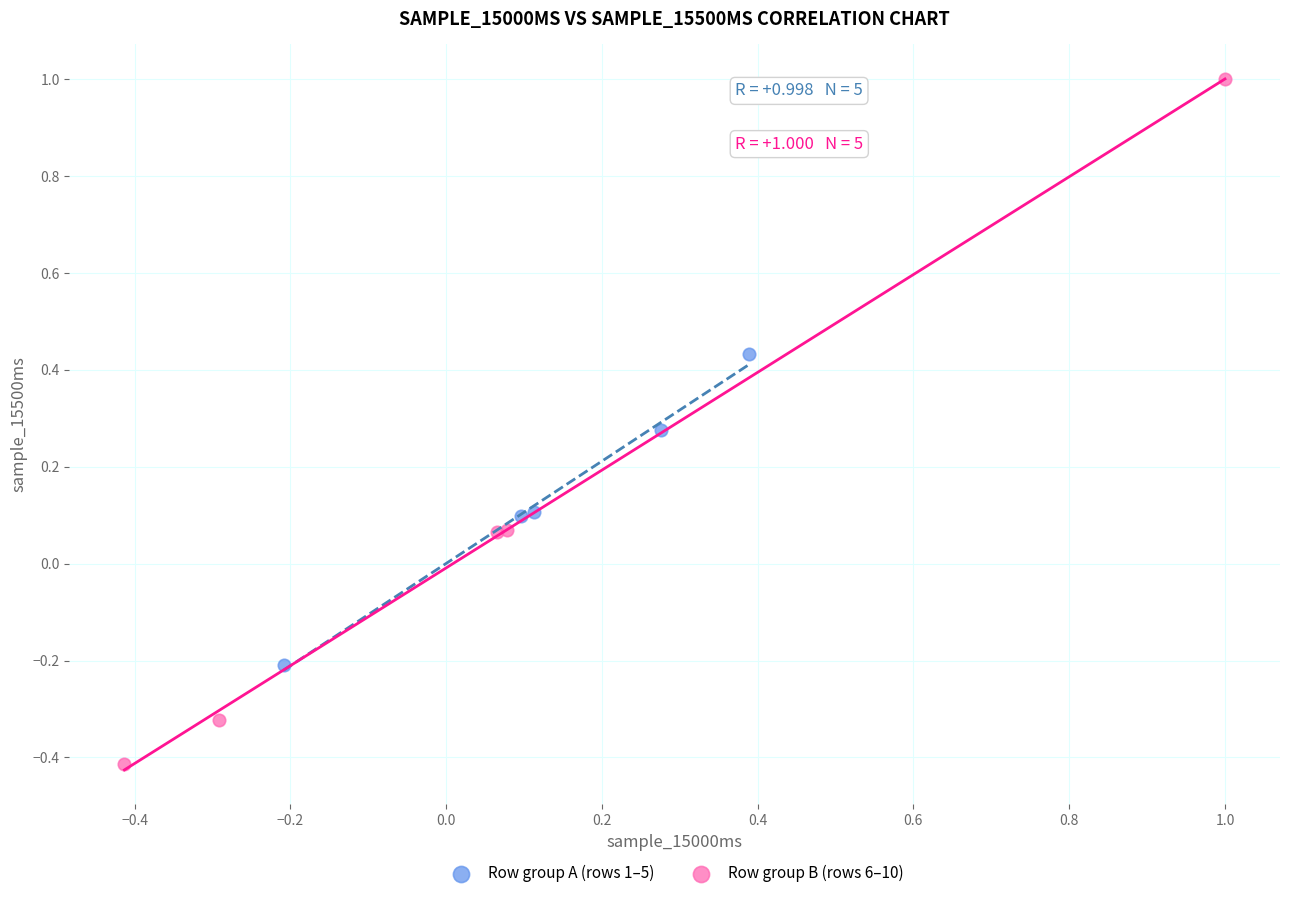

Which series has the widest spread of Y values?

Row group B (rows 6–10)